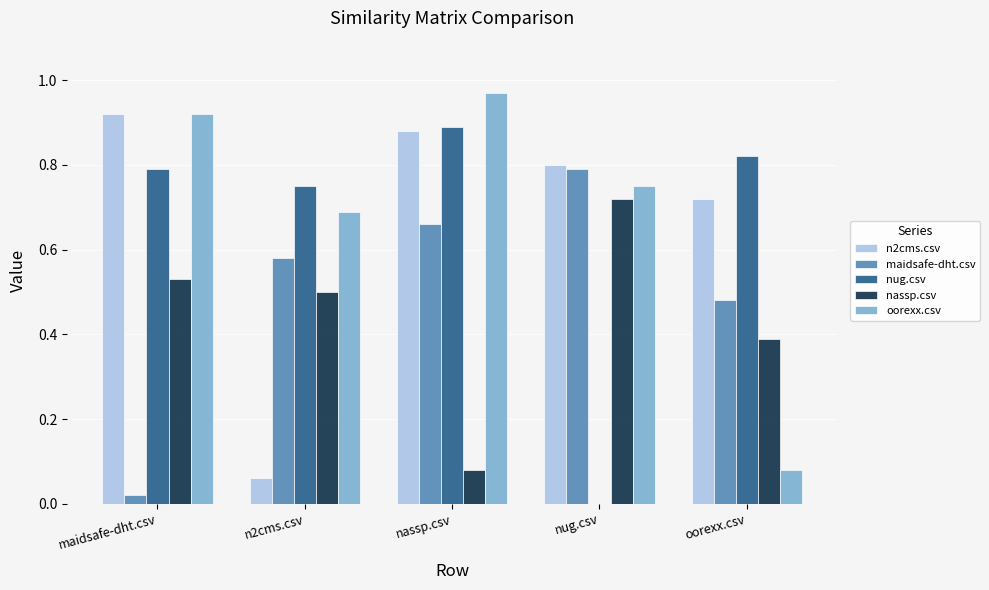

Which series changed the most between nassp.csv and oorexx.csv?

oorexx.csv